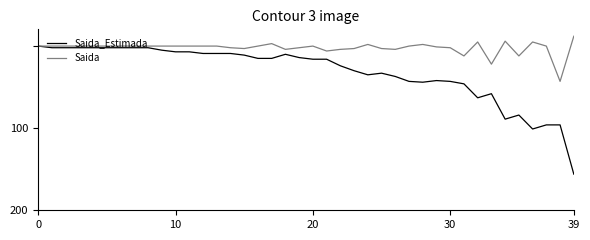

Which series has the widest spread of values?

Saida_Estimada